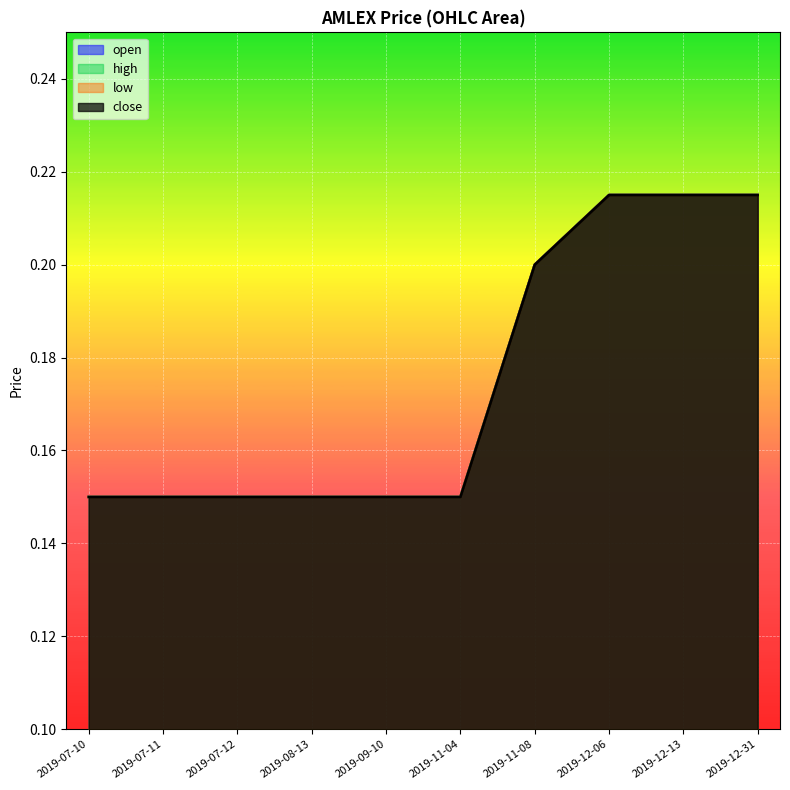

Reading left to right, what are all the values shown in this chart?

open: 2019-07-10=0.1	2019-07-11=0.1	2019-07-12=0.1	2019-08-13=0.1	2019-09-10=0.1	2019-11-04=0.1	2019-11-08=0.2	2019-12-06=0.2	2019-12-13=0.2	2019-12-31=0.2
high: 2019-07-10=0.1	2019-07-11=0.1	2019-07-12=0.1	2019-08-13=0.1	2019-09-10=0.1	2019-11-04=0.1	2019-11-08=0.2	2019-12-06=0.2	2019-12-13=0.2	2019-12-31=0.2
low: 2019-07-10=0.1	2019-07-11=0.1	2019-07-12=0.1	2019-08-13=0.1	2019-09-10=0.1	2019-11-04=0.1	2019-11-08=0.2	2019-12-06=0.2	2019-12-13=0.2	2019-12-31=0.2
close: 2019-07-10=0.1	2019-07-11=0.1	2019-07-12=0.1	2019-08-13=0.1	2019-09-10=0.1	2019-11-04=0.1	2019-11-08=0.2	2019-12-06=0.2	2019-12-13=0.2	2019-12-31=0.2